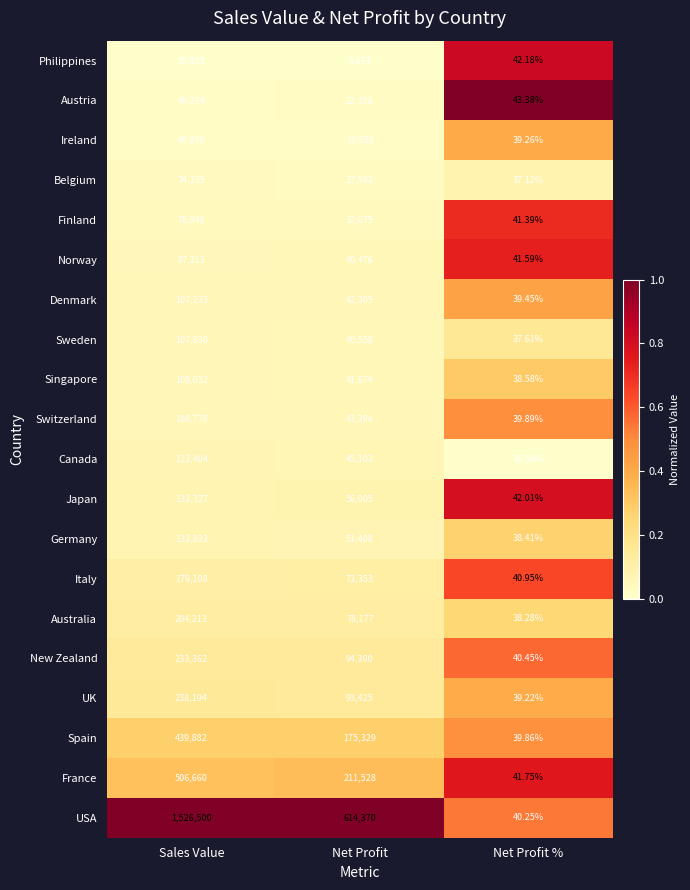

Which series has the widest spread of values?

USA